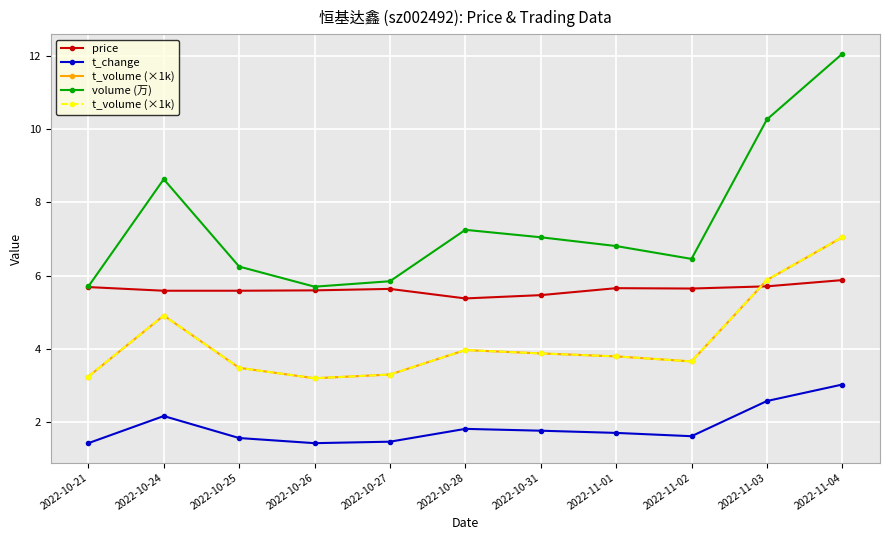

How many lines are shown in the chart?

4